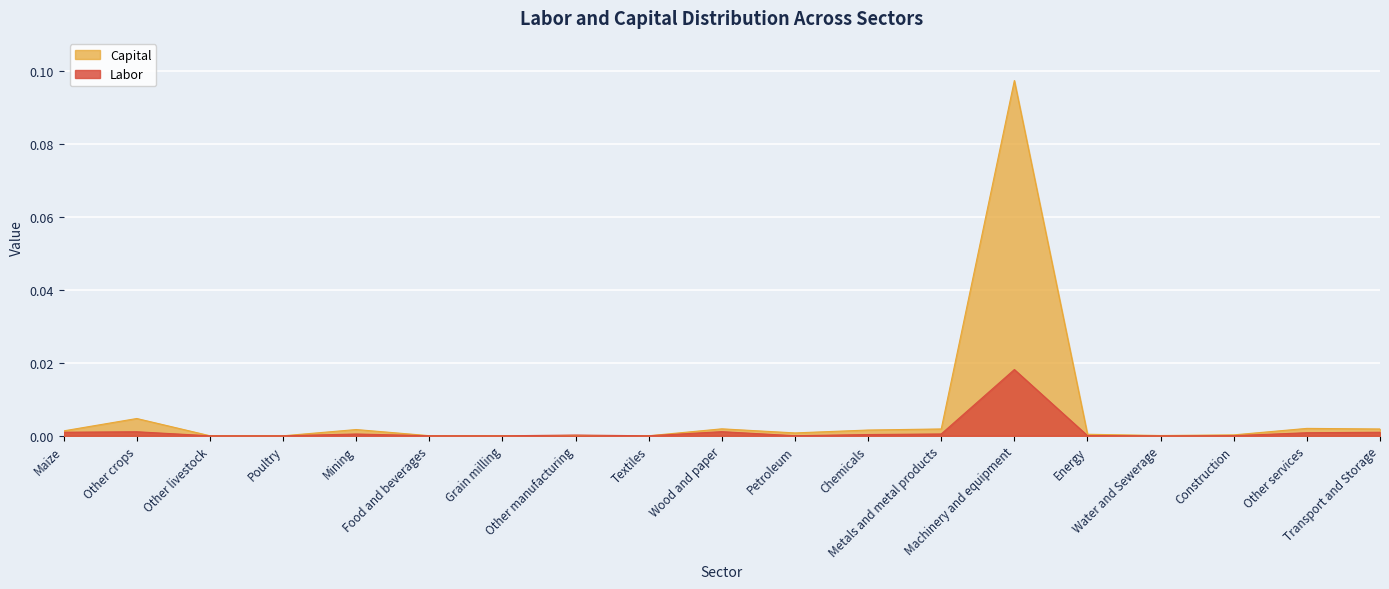

Reading left to right, what are all the values shown in this chart?

Labor: 0.0	0.0	0.0	0.0	0.0	0.0	0.0	0.0	0.0	0.0	0.0	0.0	0.0	0.0	0.0	0.0	0.0	0.0	0.0
Capital: 0.0	0.0	0.0	0.0	0.0	0.0	0.0	0.0	0.0	0.0	0.0	0.0	0.0	0.1	0.0	0.0	0.0	0.0	0.0